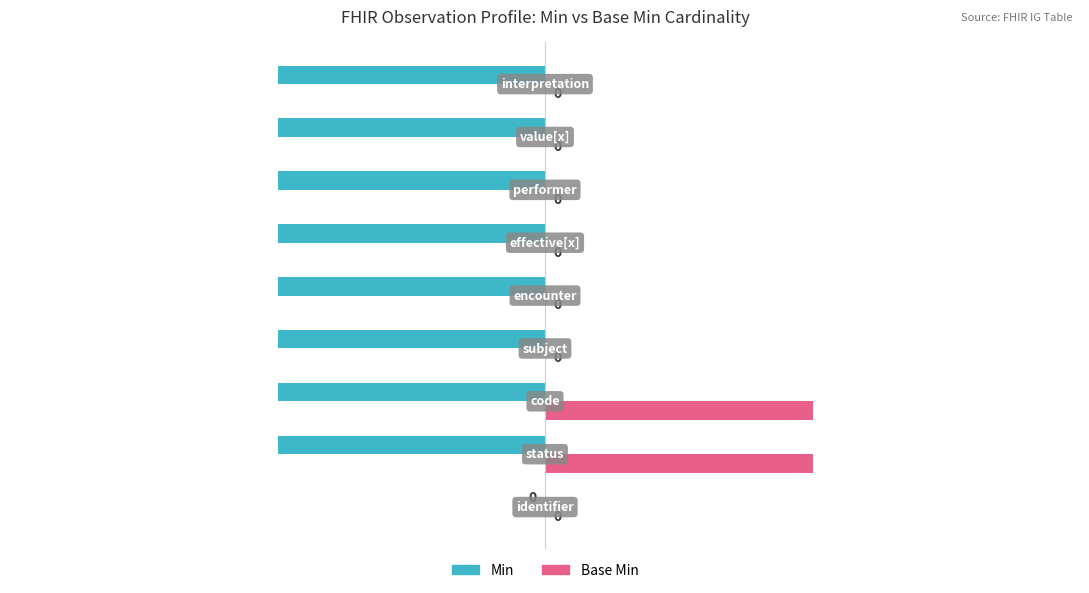

How many Base Min values are between 0 and 1?

9